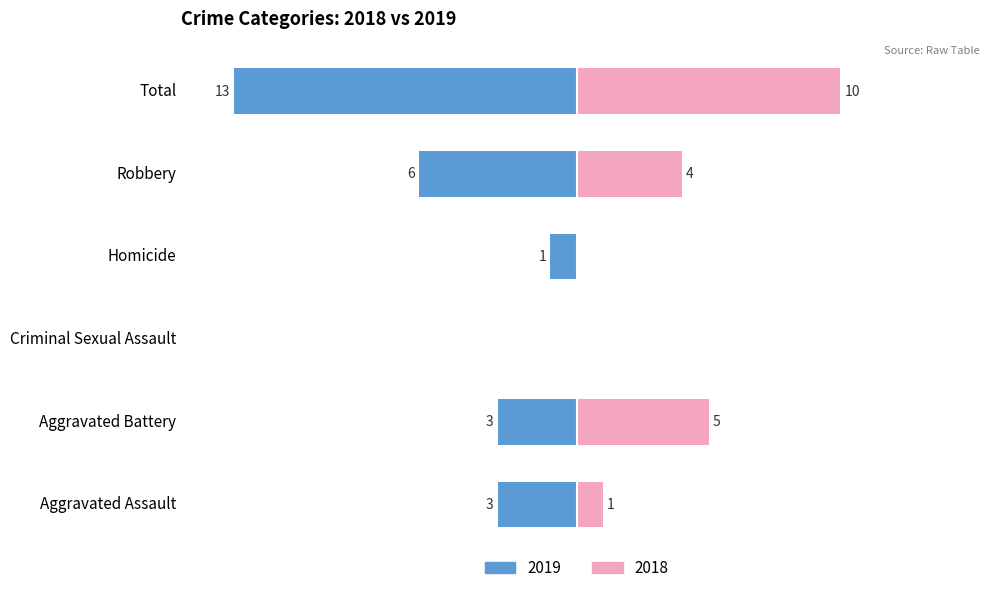

What is the total value across all series at Total?

-3